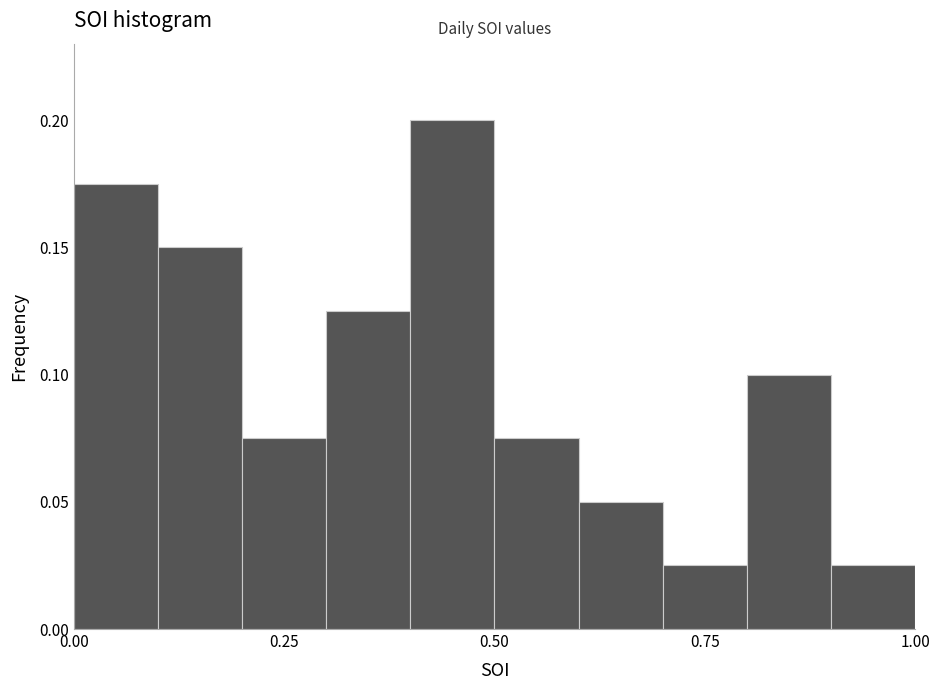

Around what value on the x-axis is the tallest bar? Give the approximate position of its centre, as read against the axis.

0.45